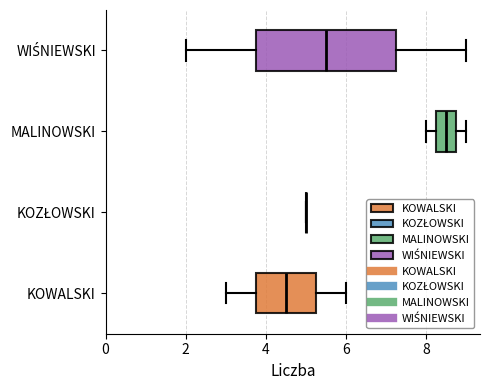

Reading bottom to top, transcribe this box plot: for each box, give where its median line is, the range the box spans, and where its two whiskers end, as read against the x-axis. The values are not printed on the chart, so give them approximately, as read against the axis.

KOWALSKI: median 4.6, box 3.8 to 5.2, whiskers 3.0 to 6.0
KOZŁOWSKI: box collapsed to a line at 5.0, whiskers 5.0 to 5.0
MALINOWSKI: median 8.6, box 8.2 to 8.8, whiskers 8.0 to 9.0
WIŚNIEWSKI: median 5.6, box 3.8 to 7.2, whiskers 2.0 to 9.0